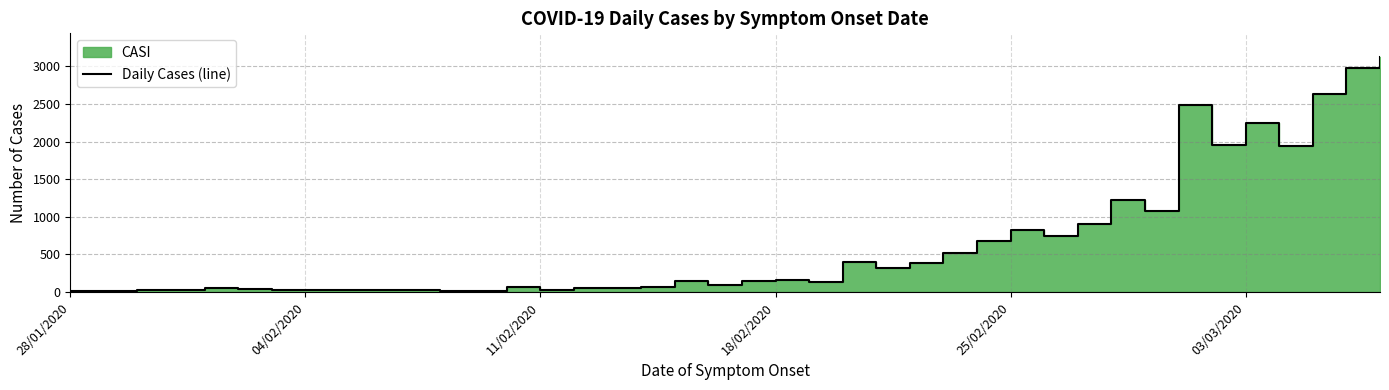

What is the change in value from 18/02/2020 to 21?

+135